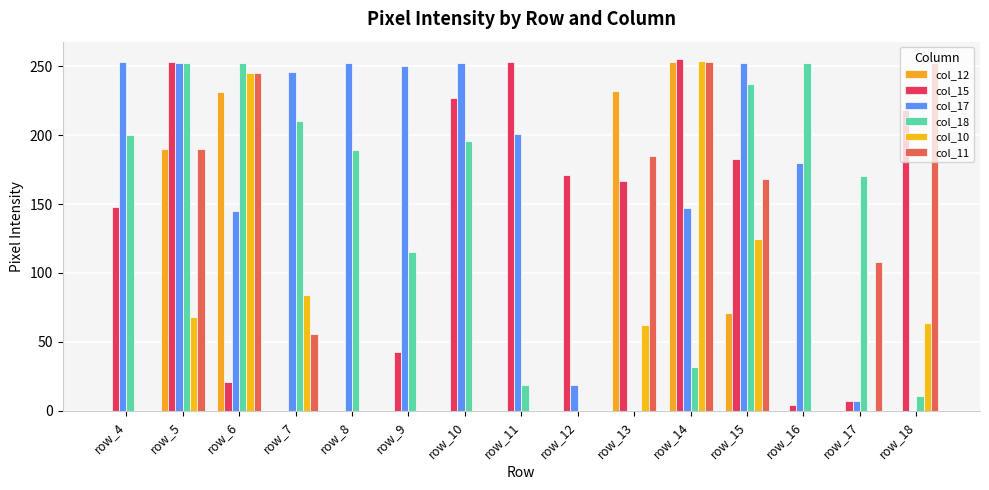

The value of col_15 at row_11 is 253. True or false?

True